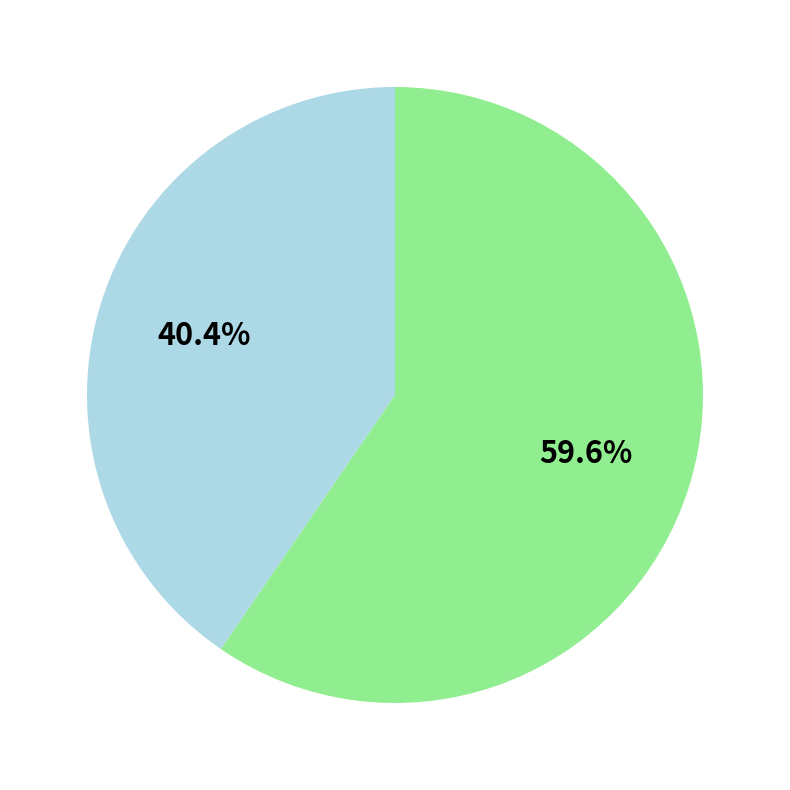

Is there any slice that represents more than half of the pie?

Yes